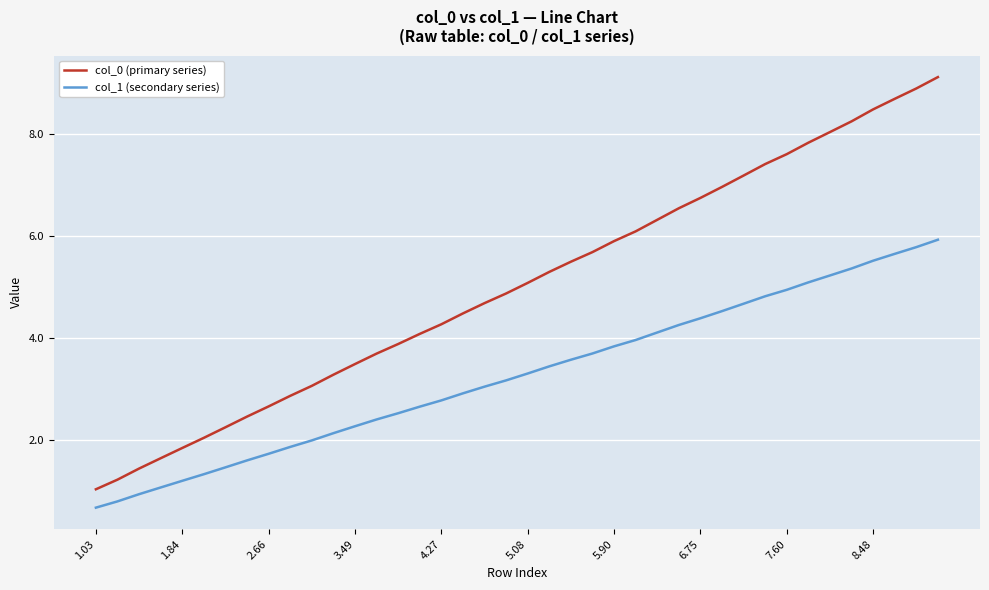

What is the difference between the maximum and minimum values in the col_1 (secondary series) series?

5.3